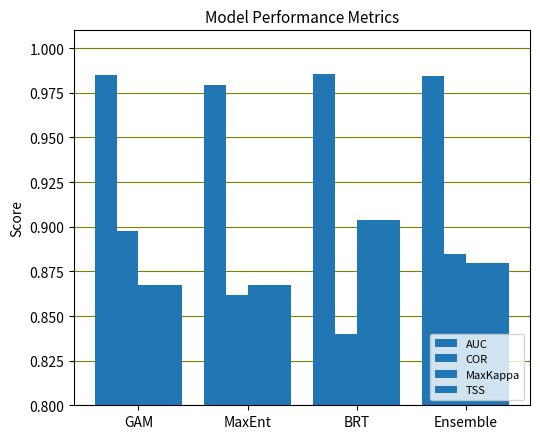

What is the maximum value shown in the chart?

1.0